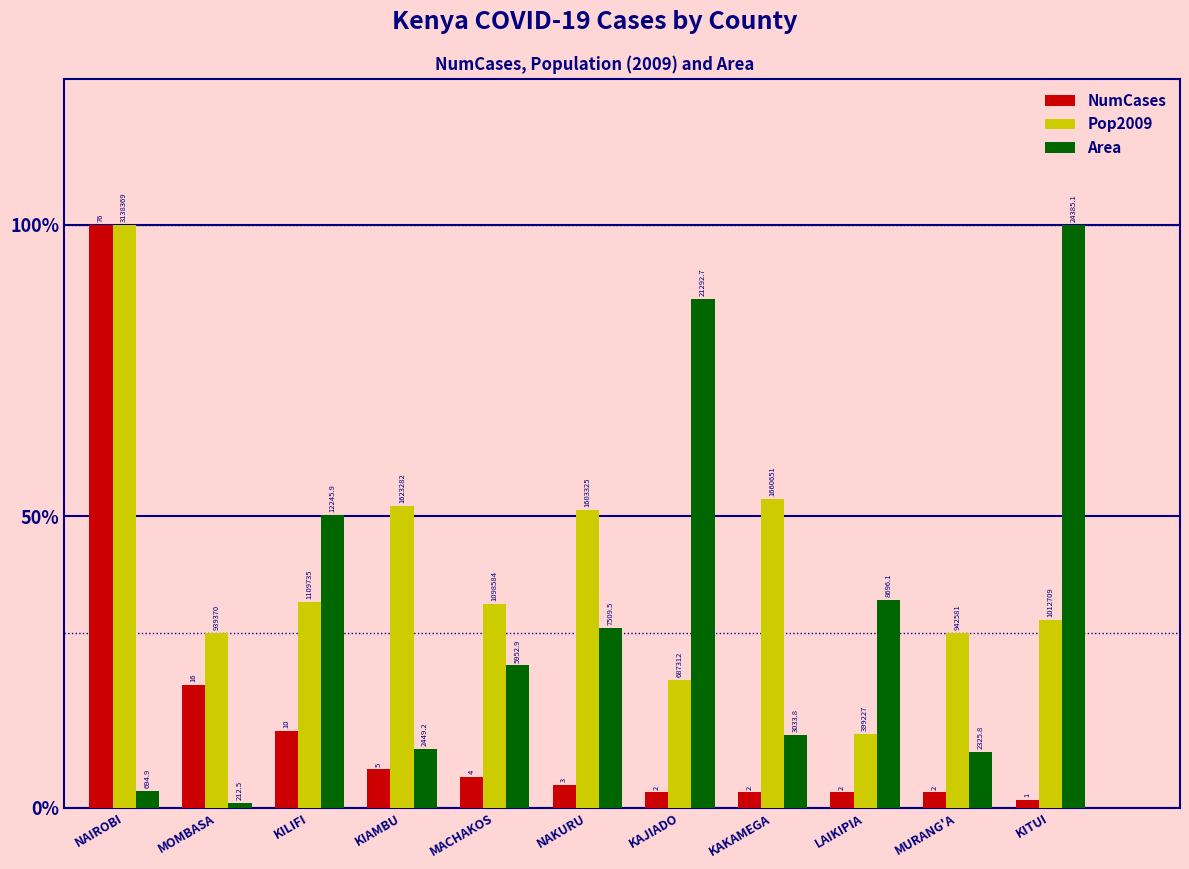

Reading left to right, list all the values displayed in this chart.

NumCases: NAIROBI=1.0	MOMBASA=0.2	KILIFI=0.1	KIAMBU=0.1	MACHAKOS=0.1	NAKURU=0.0	KAJIADO=0.0	KAKAMEGA=0.0	LAIKIPIA=0.0	MURANG'A=0.0	KITUI=0.0
Pop2009: NAIROBI=1.0	MOMBASA=0.3	KILIFI=0.4	KIAMBU=0.5	MACHAKOS=0.4	NAKURU=0.5	KAJIADO=0.2	KAKAMEGA=0.5	LAIKIPIA=0.1	MURANG'A=0.3	KITUI=0.3
Area: NAIROBI=0.0	MOMBASA=0.0	KILIFI=0.5	KIAMBU=0.1	MACHAKOS=0.2	NAKURU=0.3	KAJIADO=0.9	KAKAMEGA=0.1	LAIKIPIA=0.4	MURANG'A=0.1	KITUI=1.0